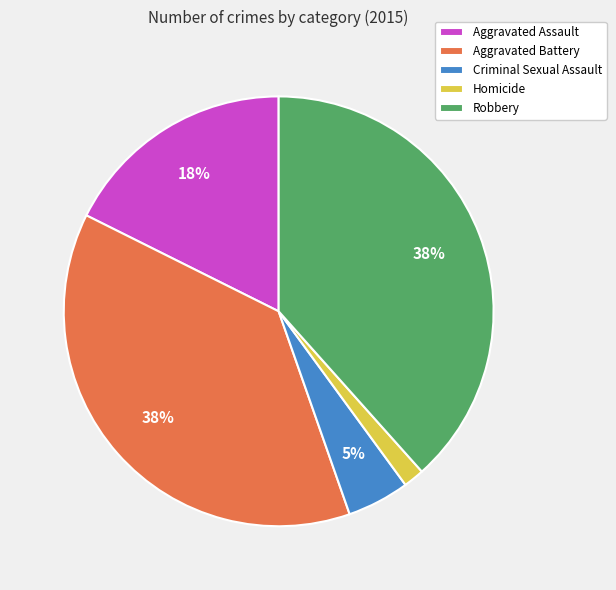

Which has a higher value, Homicide or Aggravated Battery?

Aggravated Battery